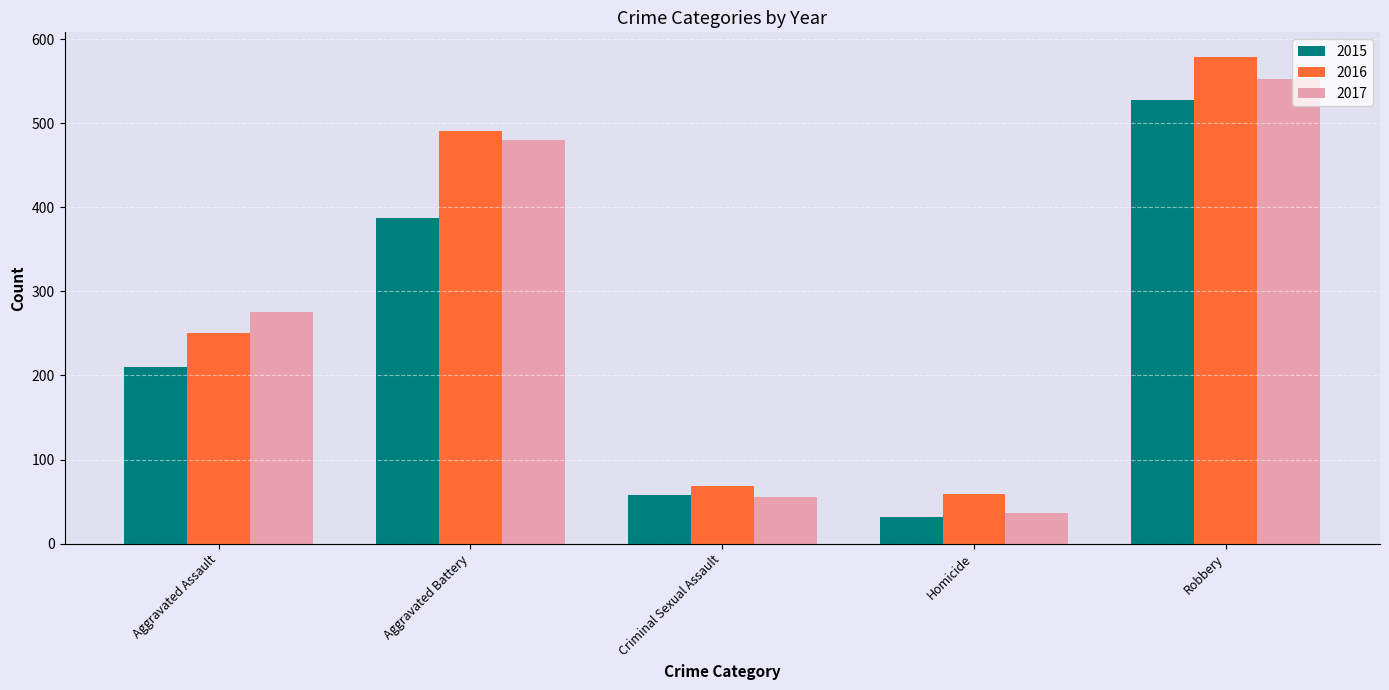

At which label does 2016 reach its minimum?

Homicide